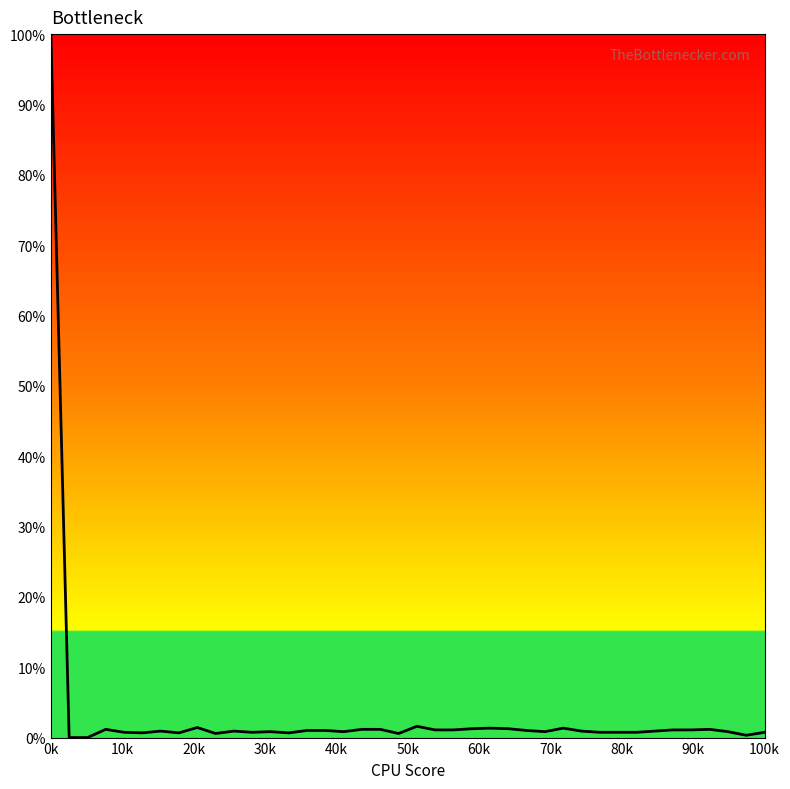

What is the maximum value shown in the chart?

100.0